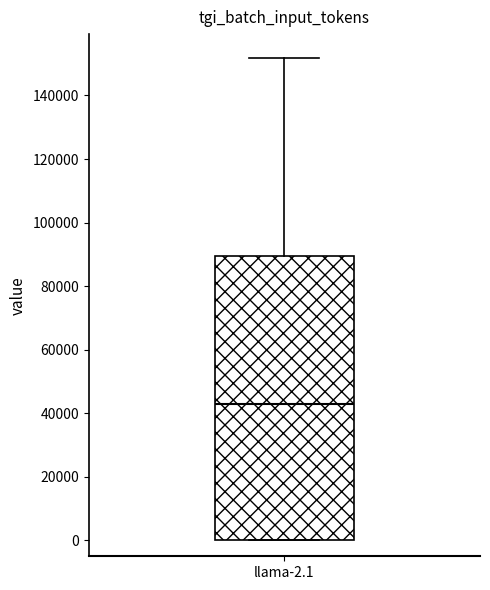

Transcribe this box plot: give where the median line is, the range the box spans, and where the two whiskers end, as read against the y-axis. The values are not printed on the chart, so give them approximately, as read against the axis.

median 42000, box 0 to 90000, whiskers 0 to 152000